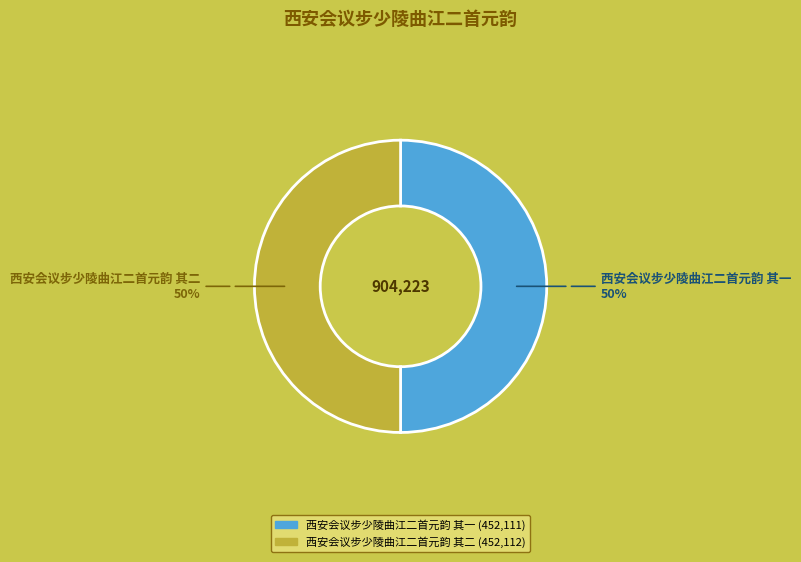

Do 西安会议步少陵曲江二首元韵 其二 and 西安会议步少陵曲江二首元韵 其一 together represent more than half of the pie?

Yes